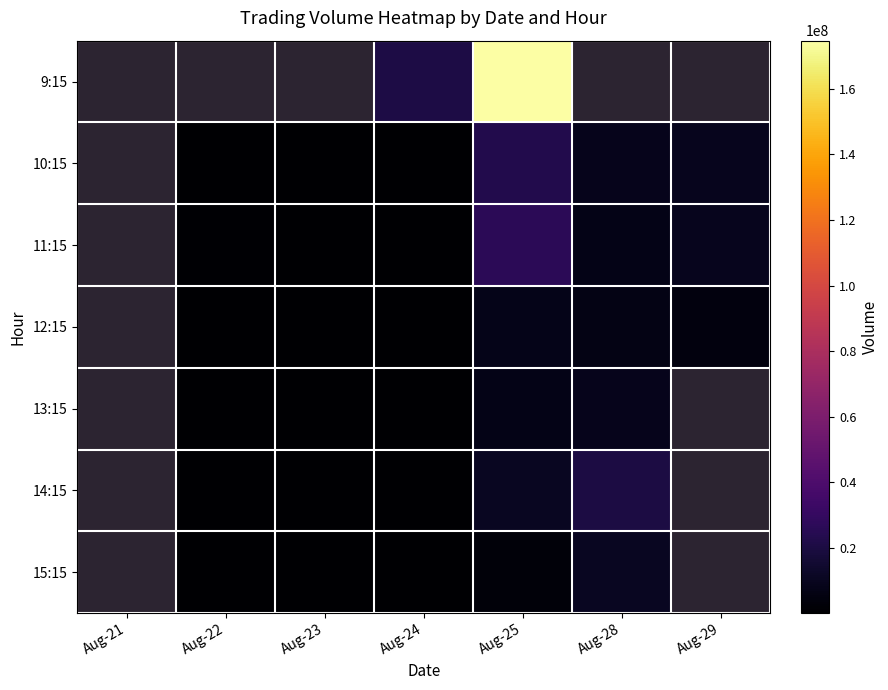

The 14:15 series shows 164520 at Aug-22. True or false?

False